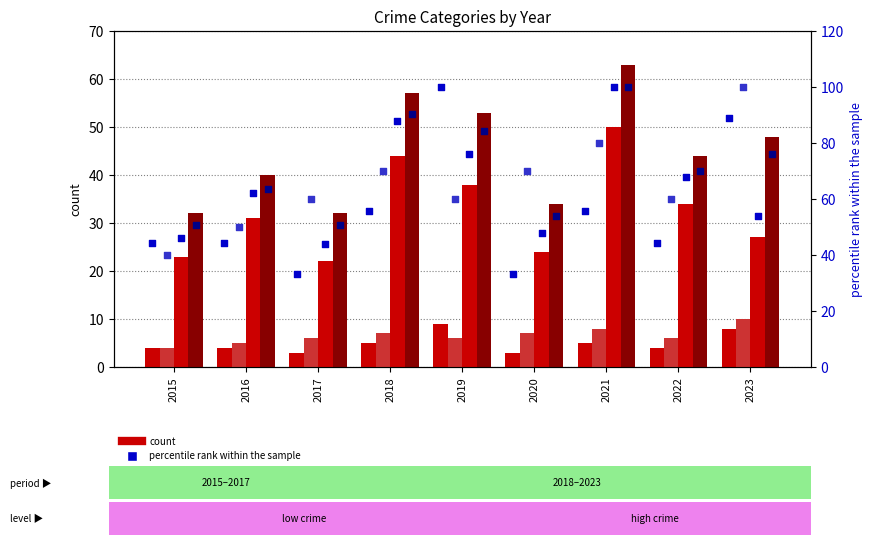

Is the value of Robbery at 2017 greater than the value of Aggravated Battery at 2017?

Yes